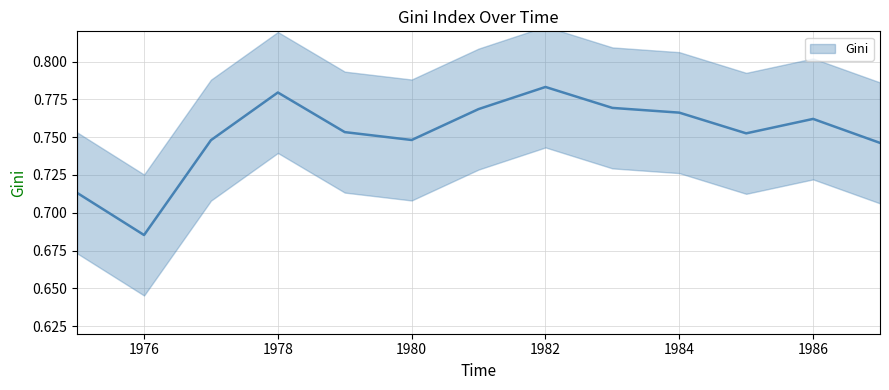

Reading left to right, extract all data points from this chart.

1975=0.7	1976=0.7	1977=0.7	1978=0.8	1979=0.8	1980=0.7	1981=0.8	1982=0.8	1983=0.8	1984=0.8	1985=0.8	1986=0.8	1987=0.7